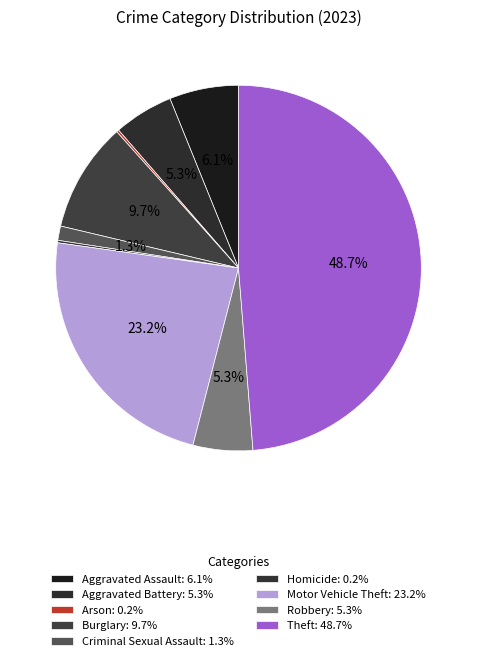

The Motor Vehicle Theft slice represents 23% of the pie. True or false?

True